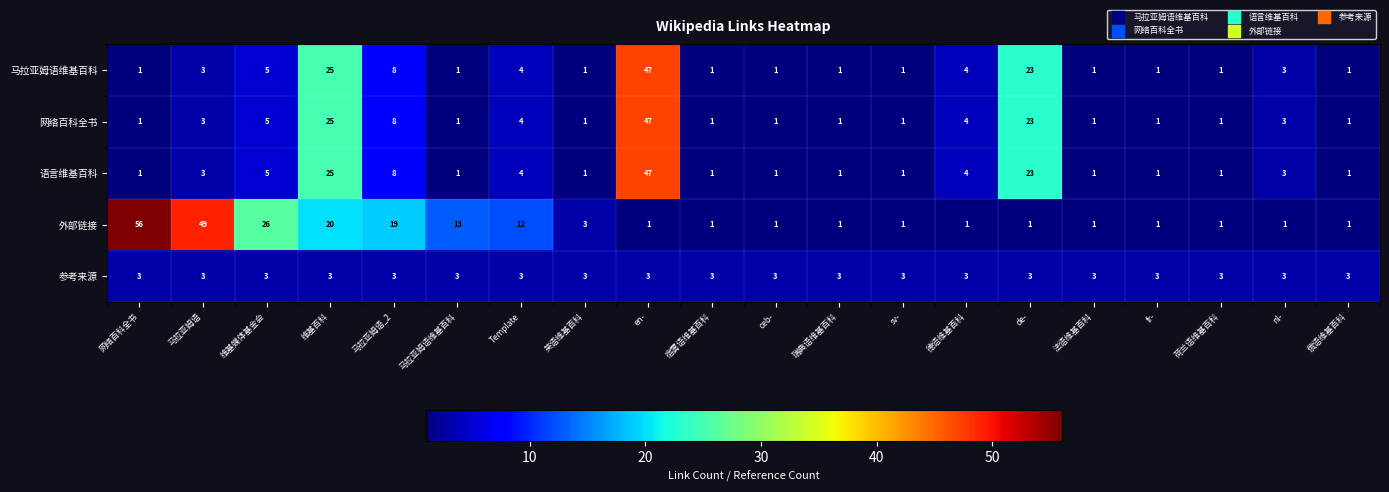

Which series has the largest range (max minus min)?

外部链接